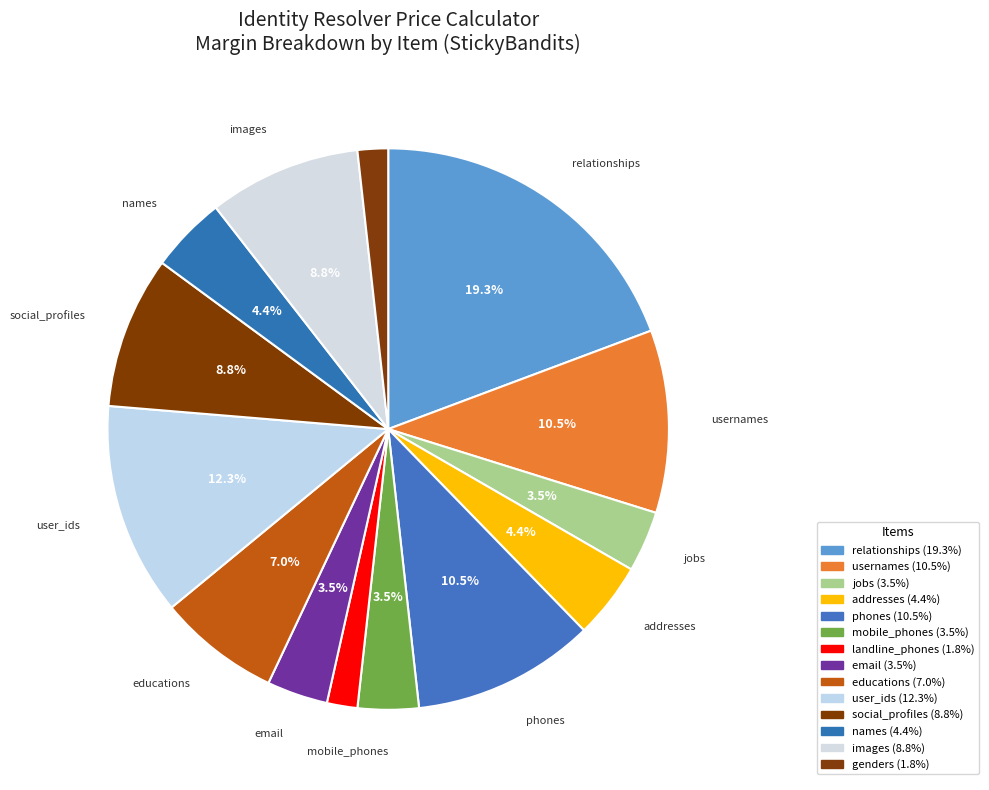

Count the number of slices in the pie.

14